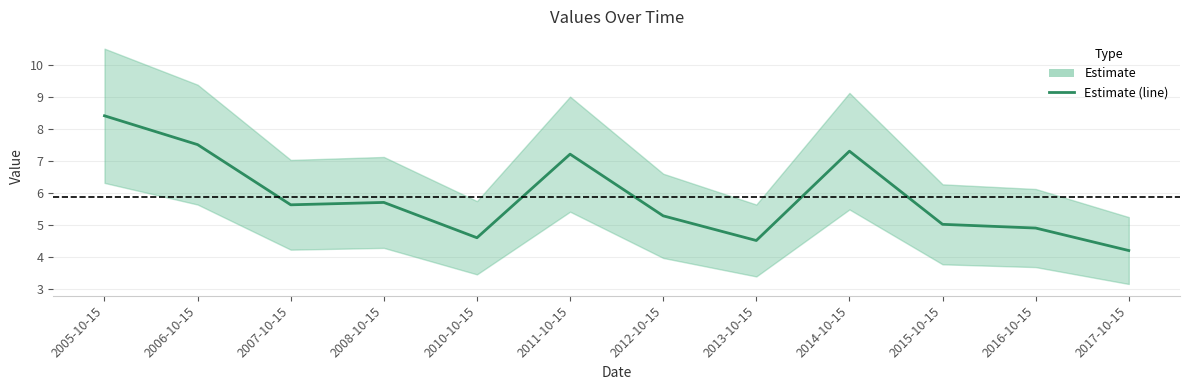

What is the change in value from 2006-10-15 to 2008-10-15?

-1.8